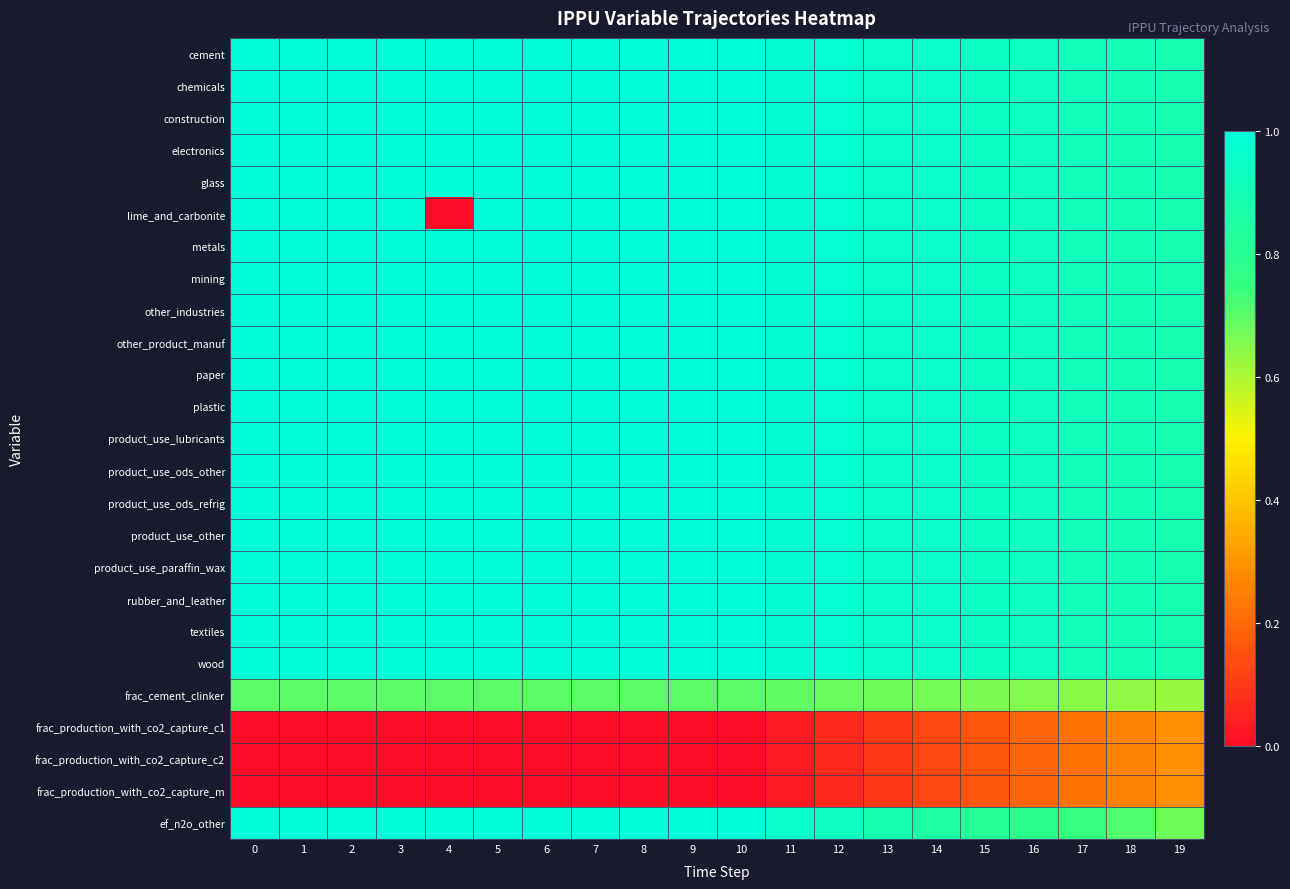

How many data points does each series have?

20